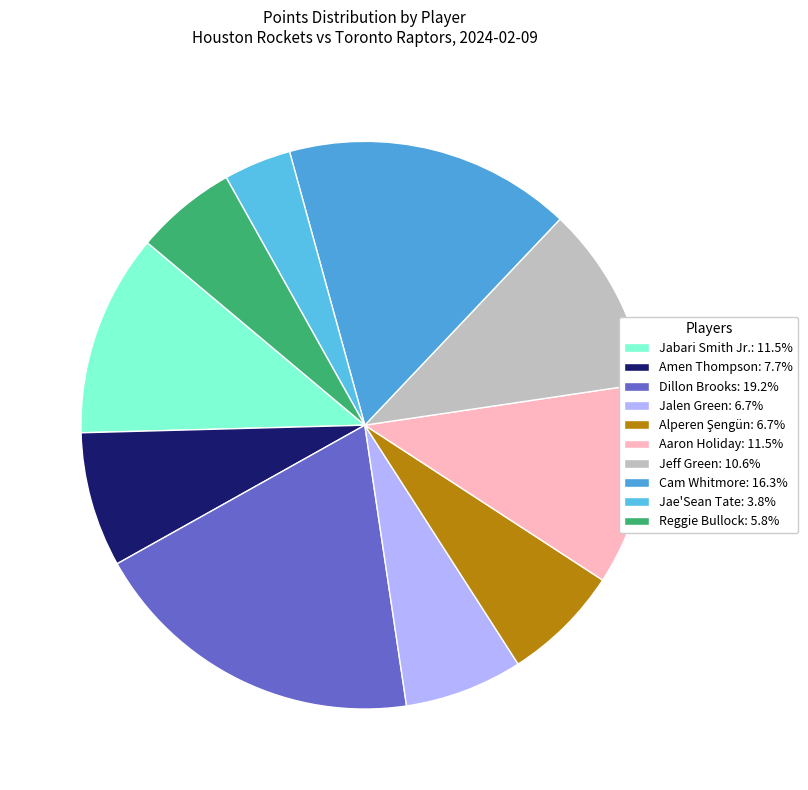

Which slice is the largest?

Dillon Brooks